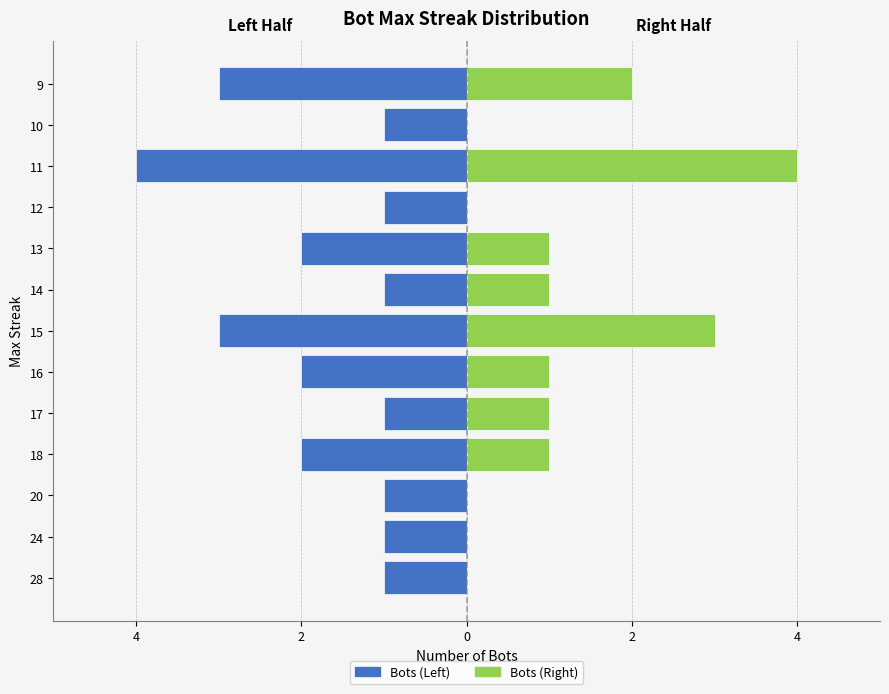

At which category does the chart reach its minimum across all series?

11